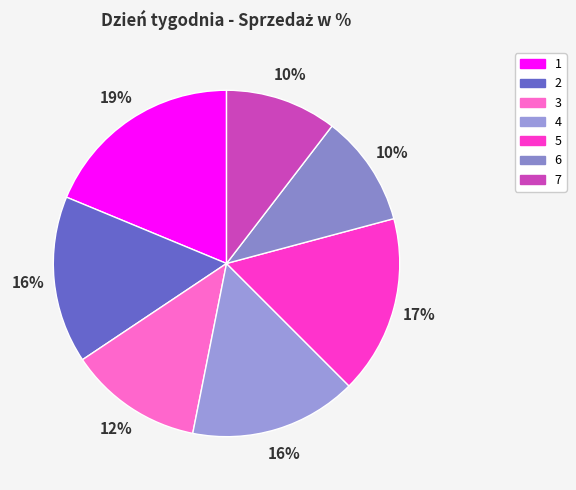

Which slice is the largest?

1